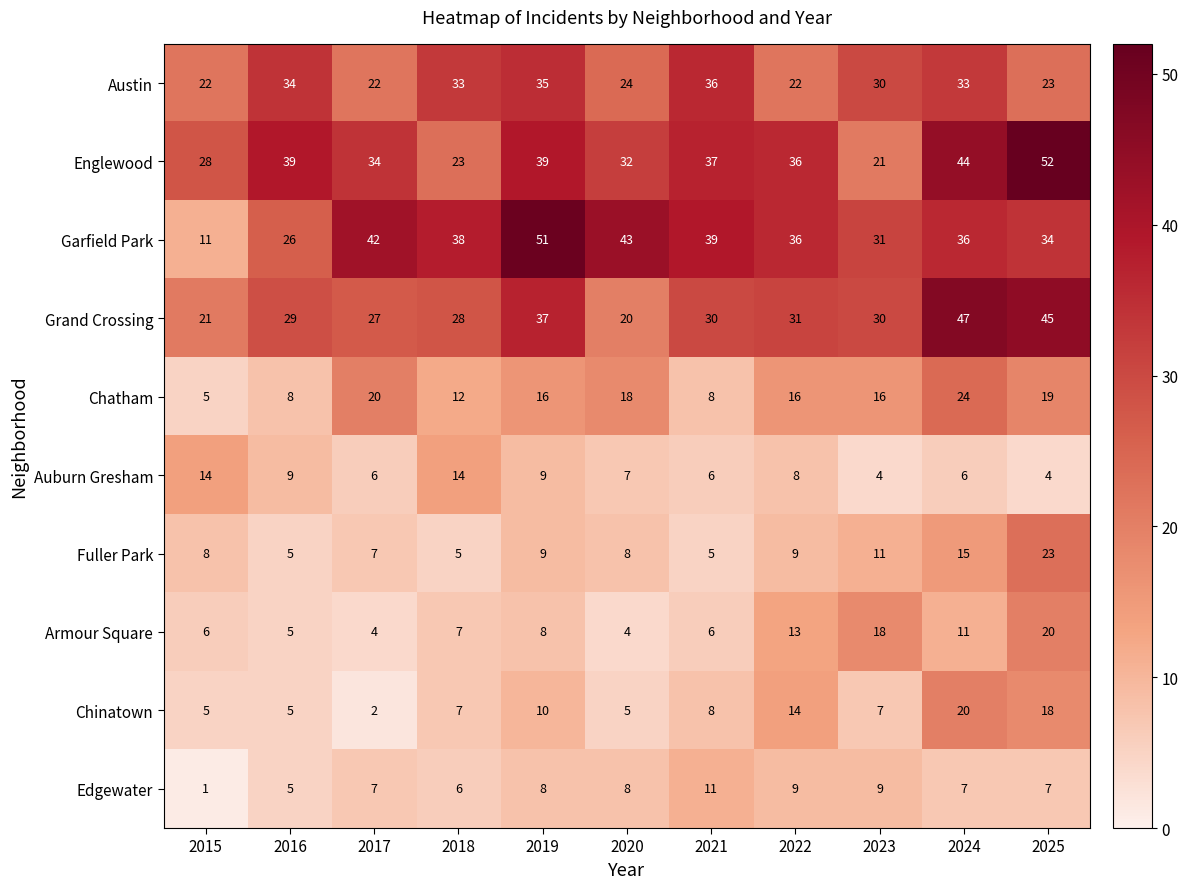

At which category does the chart reach its peak across all series?

2025